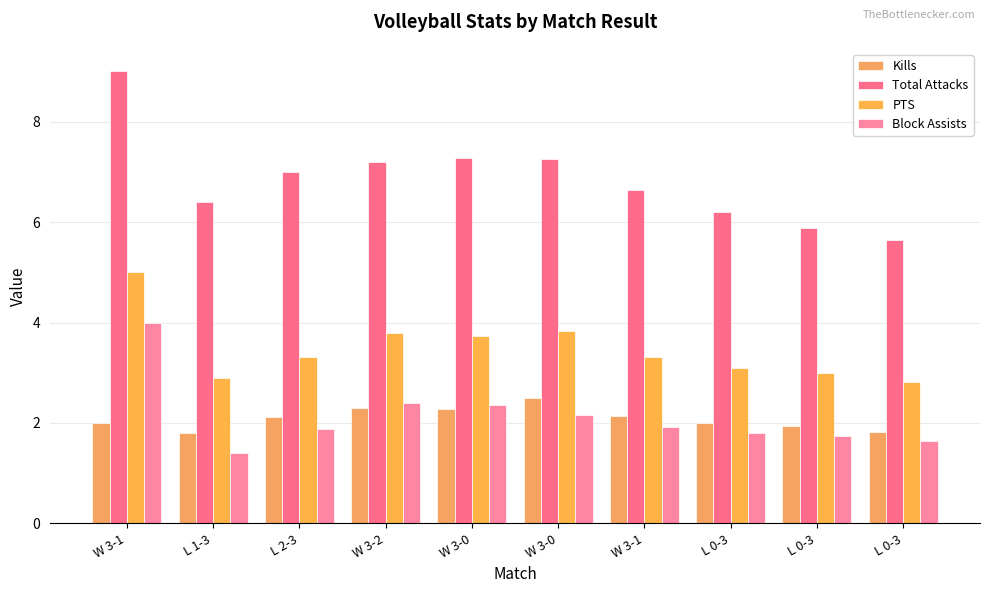

How many bars are there in each group?

4